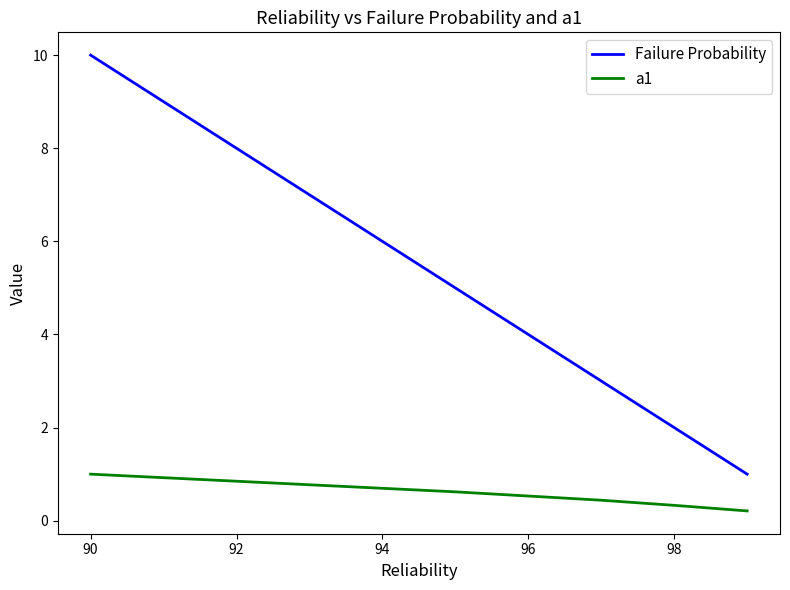

What are all the series names shown in the legend?

Failure Probability, a1